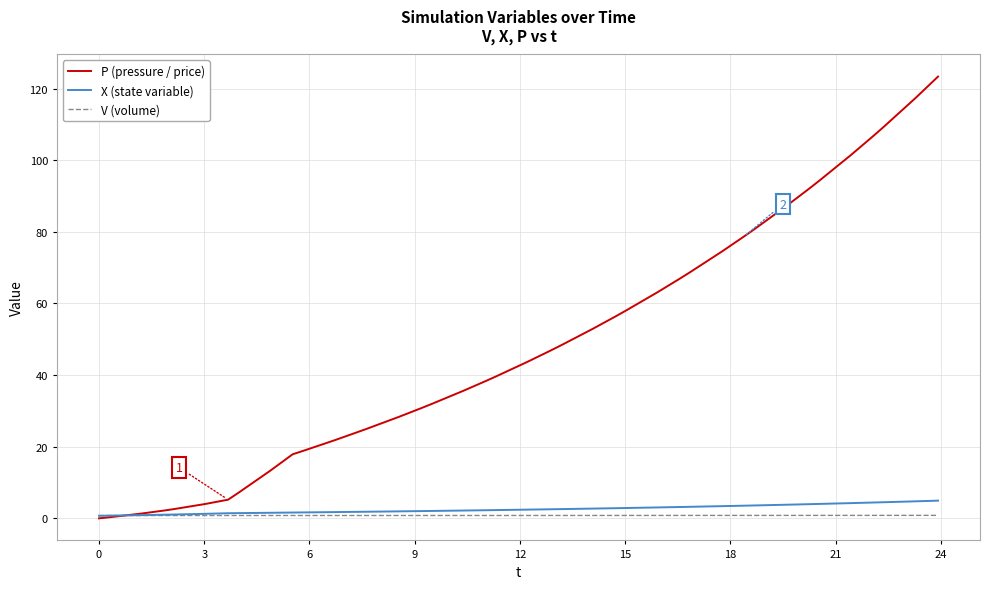

What is the maximum value shown in the chart?

123.4